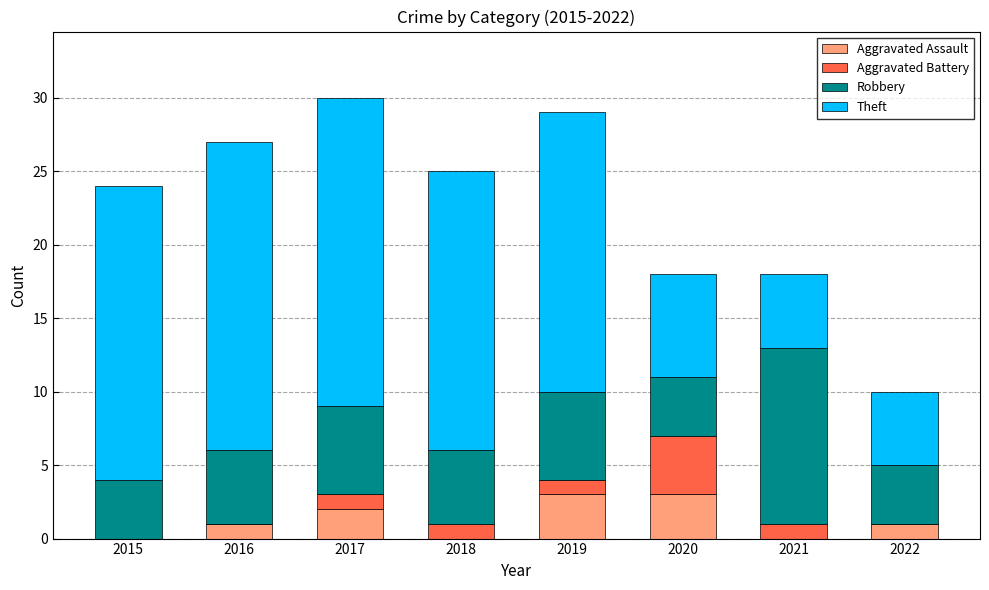

Is it true that Aggravated Assault equals 3 at 2020?

True